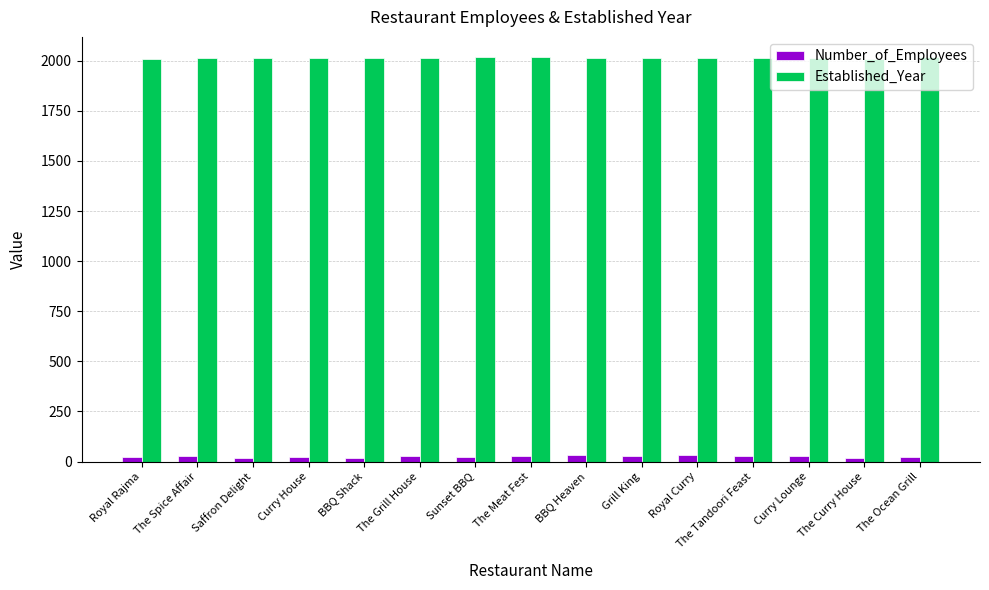

What is the label of the 10th bar from the left?

Grill King